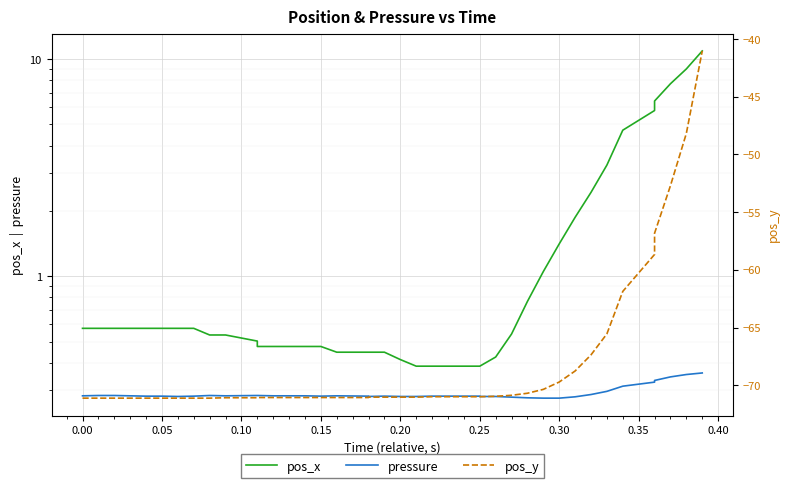

What is the minimum value shown in the chart?

-71.1